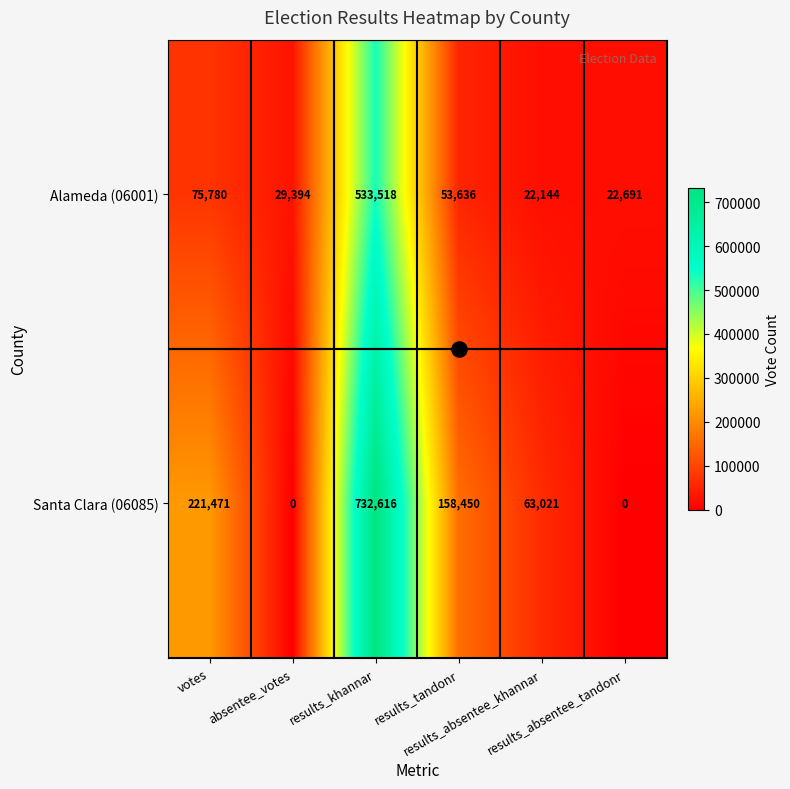

What is the difference between the maximum and minimum values in the Santa Clara (06085) series?

732616